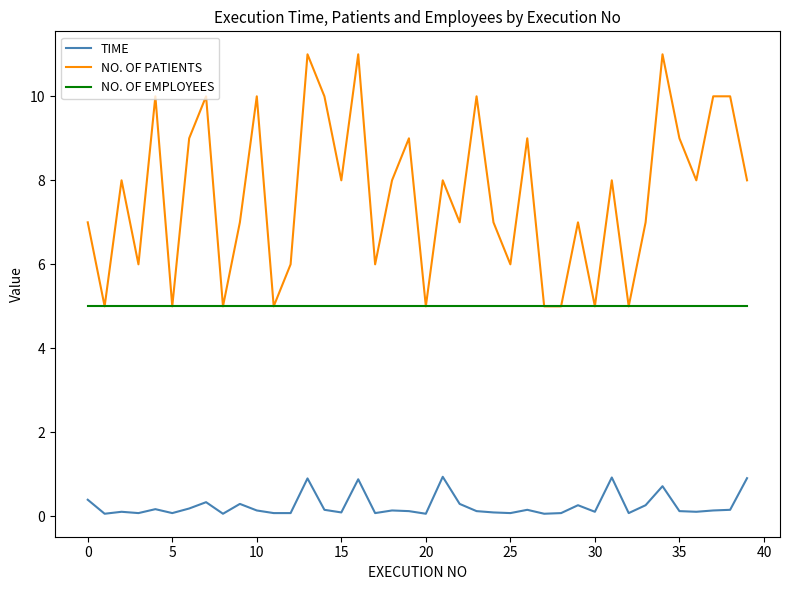

True or false: NO. OF PATIENTS and TIME cross at least once.

False